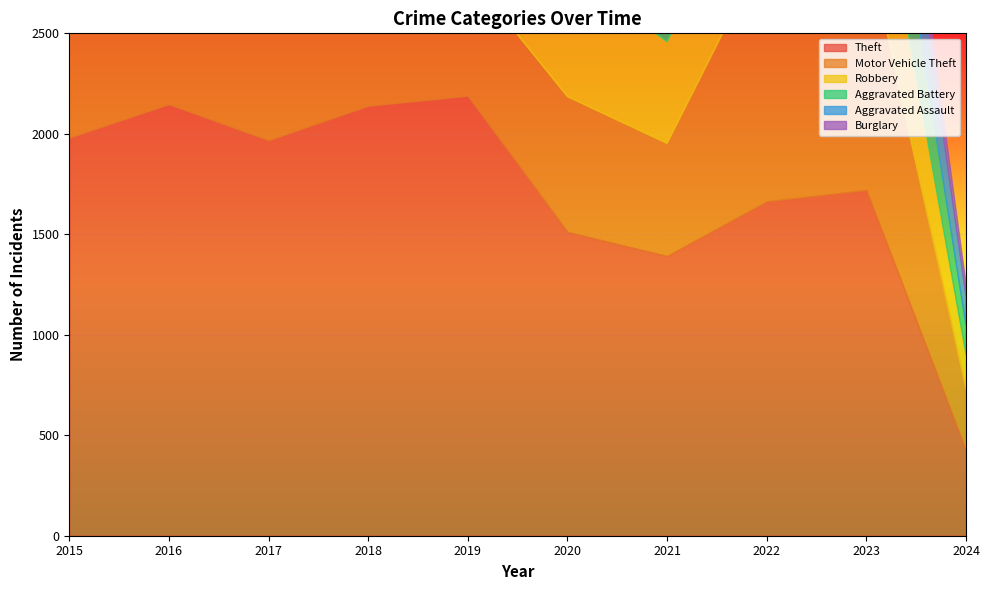

Is it true that Motor Vehicle Theft equals 212 at 2016?

False